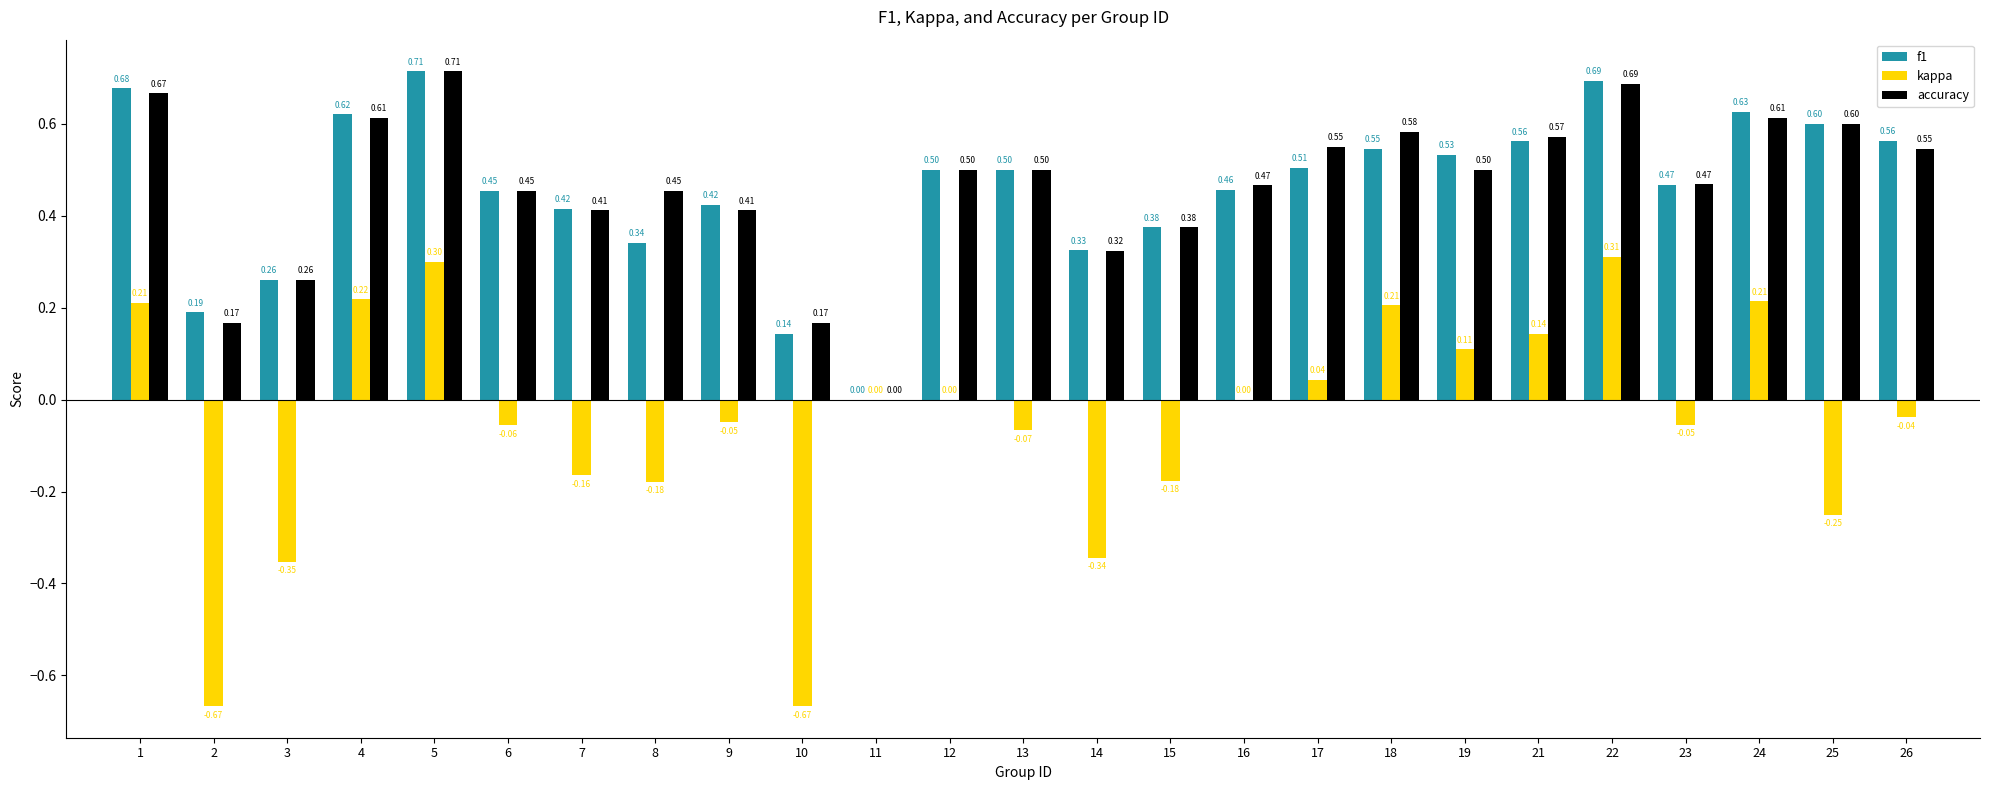

Are the bars grouped side by side (vs. stacked)?

Yes